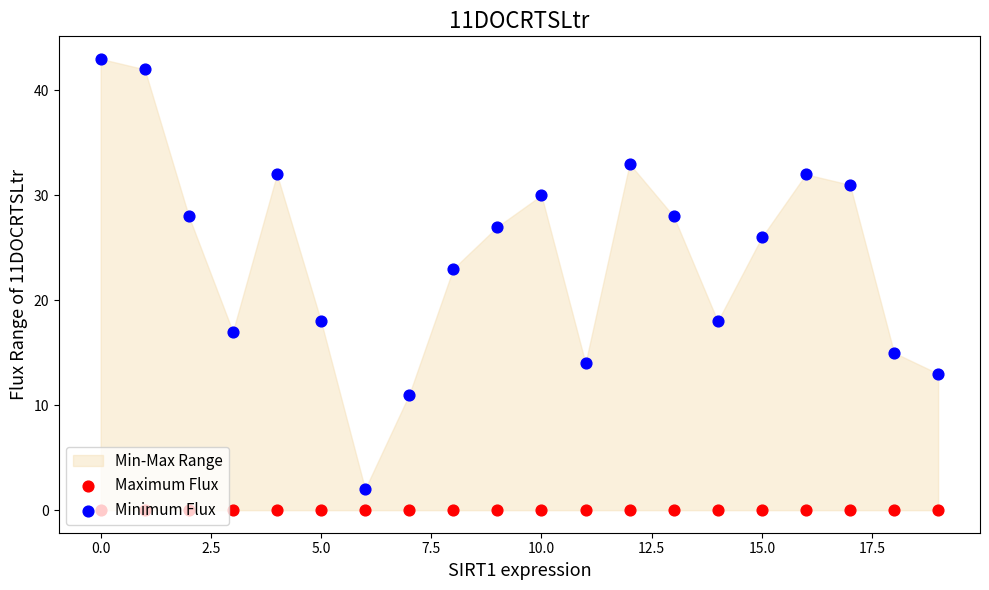

Is the value of Minimum Flux at 7.5 greater than the value of Maximum Flux at 18?

Yes